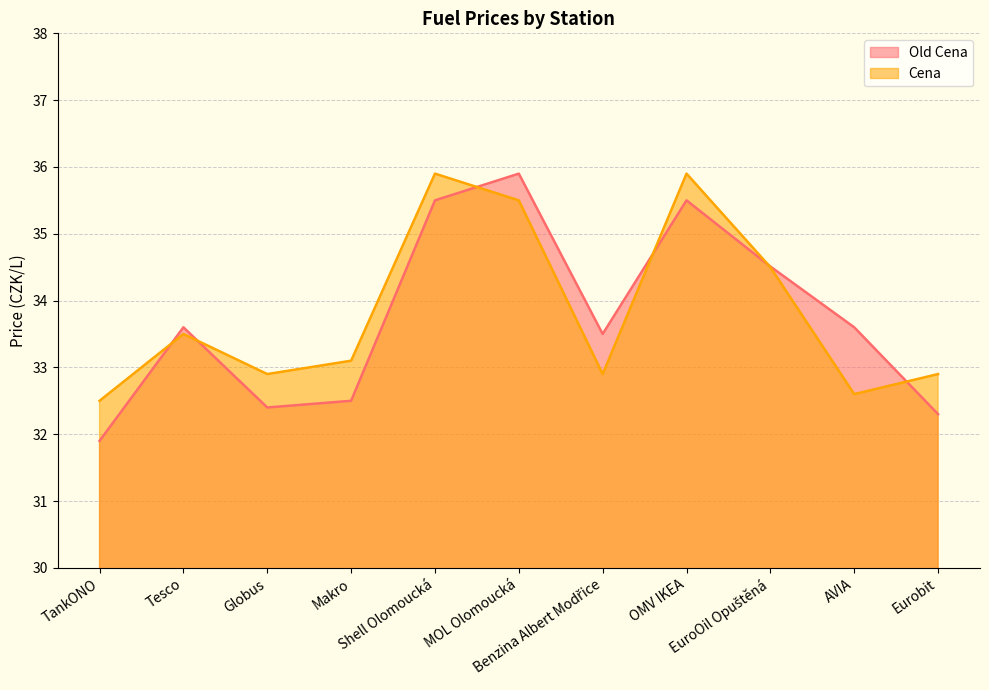

Read the Cena value at MOL Olomoucká.

35.5